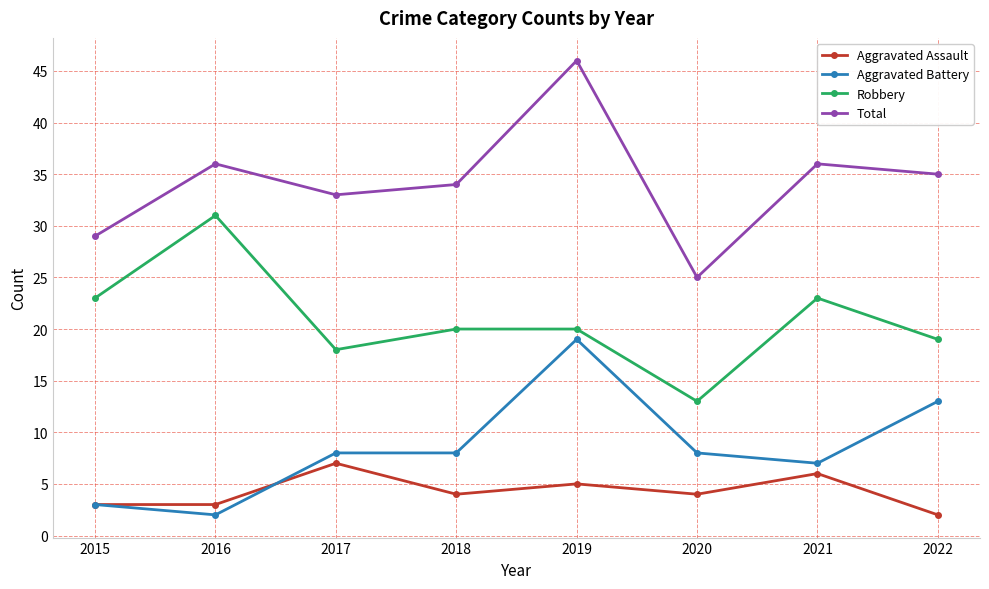

How many series are shown in this chart?

4